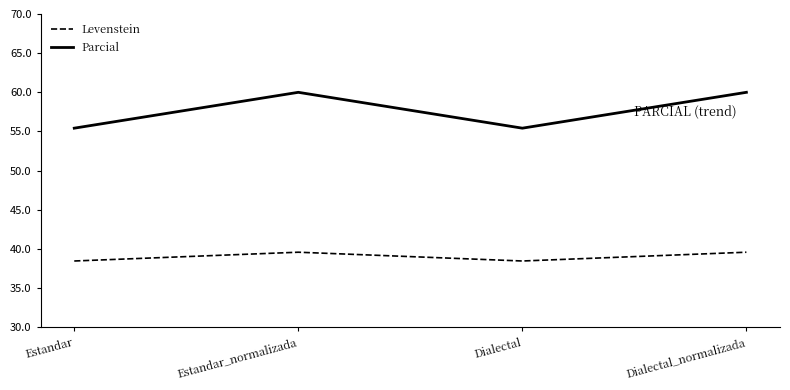

Rank the series by their average value, from lowest to highest.

Levenstein, Parcial